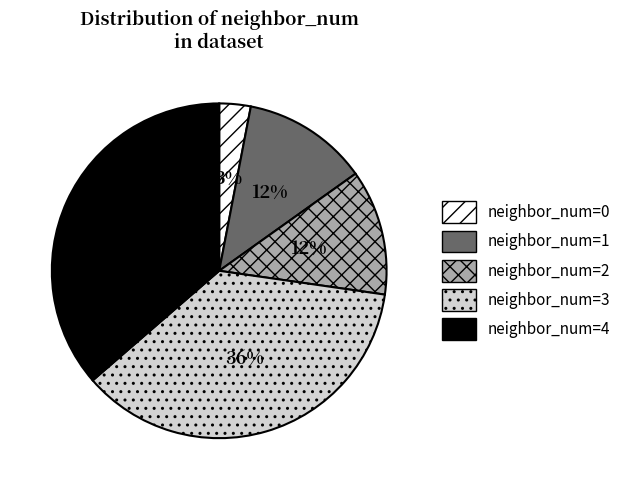

Approximately how many times larger is the value at neighbor_num=4 compared to neighbor_num=1?

3.0